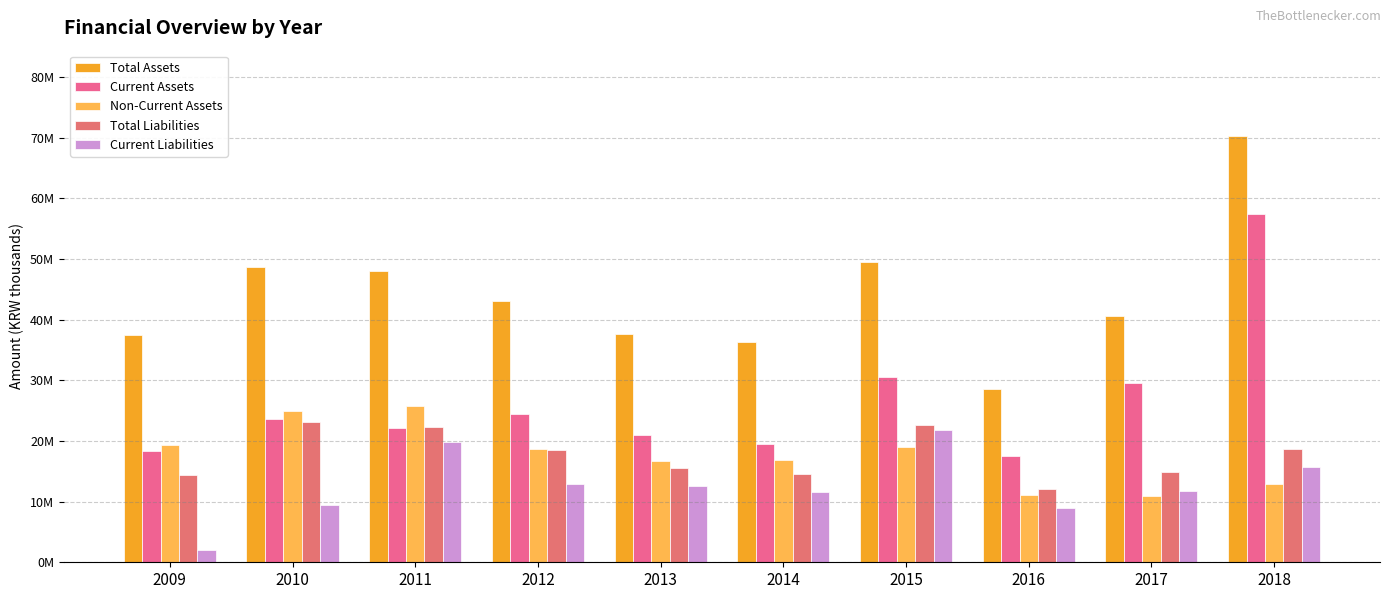

What is the difference between the second highest and second lowest values in the Total Liabilities series?

8132604